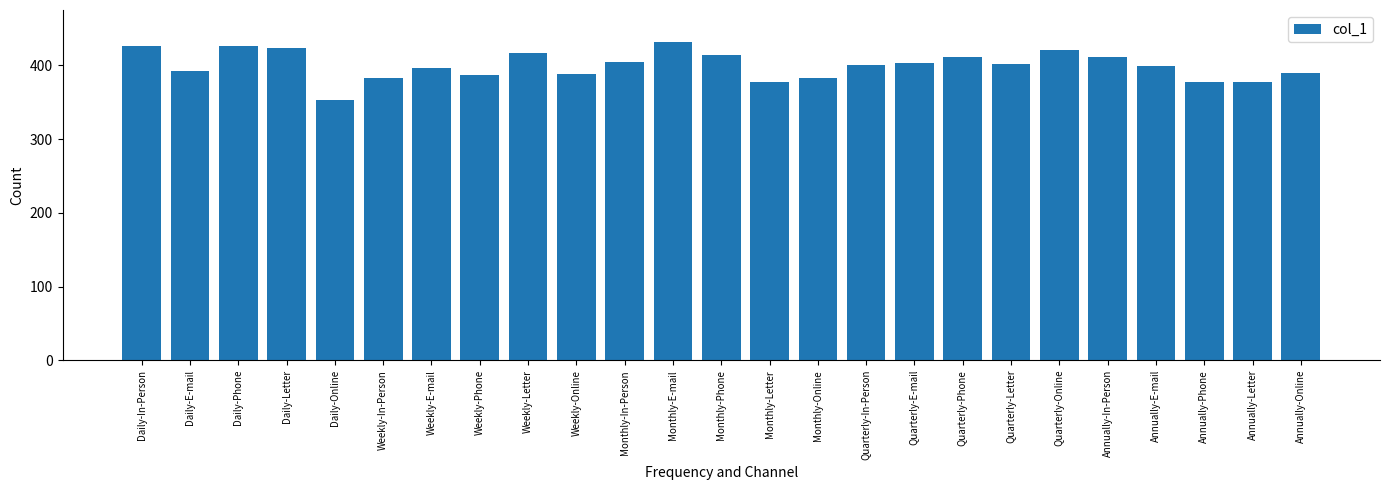

What value does the data have at Weekly-Phone, to the nearest 10?

390